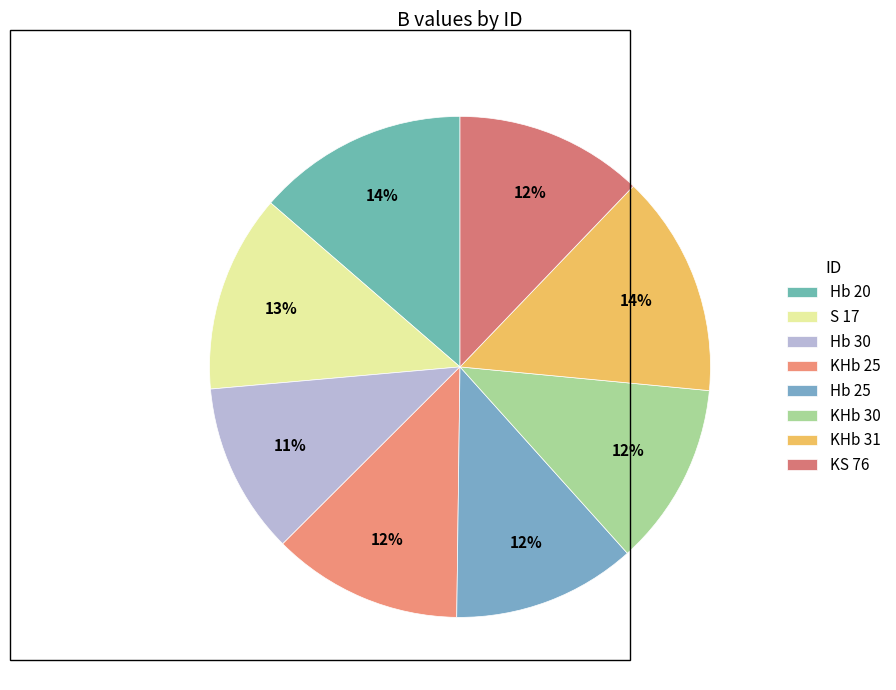

To the nearest percent, what is the combined percentage of KS 76 and KHb 30?

24%